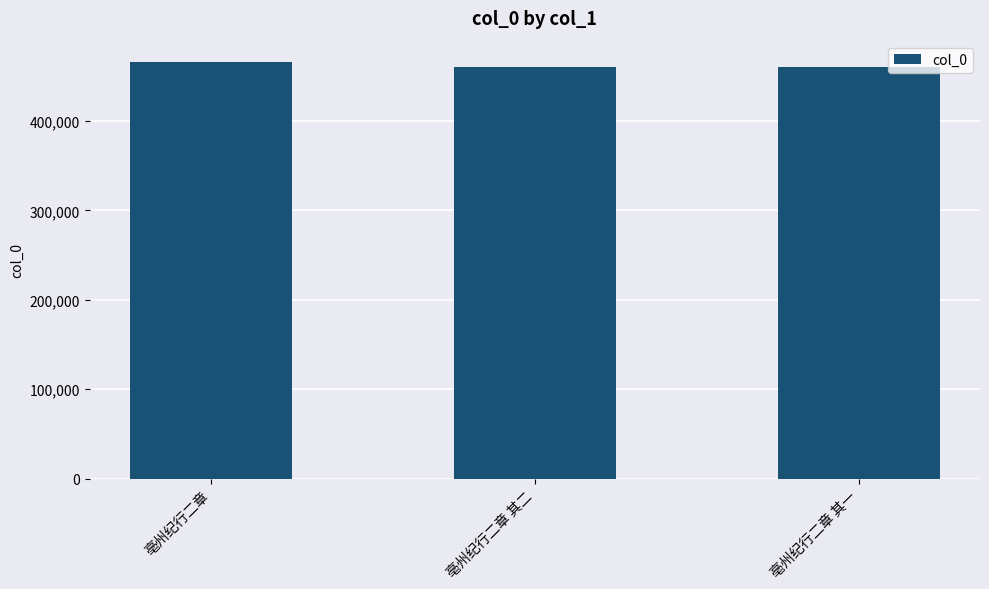

What is the value of the 2nd bar from the left?

460754